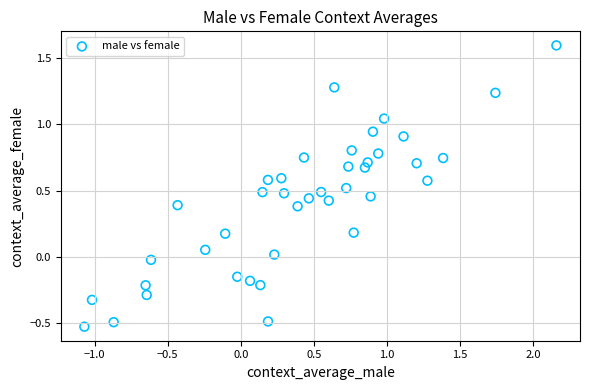

What is the range of X values (max minus min)?

3.2